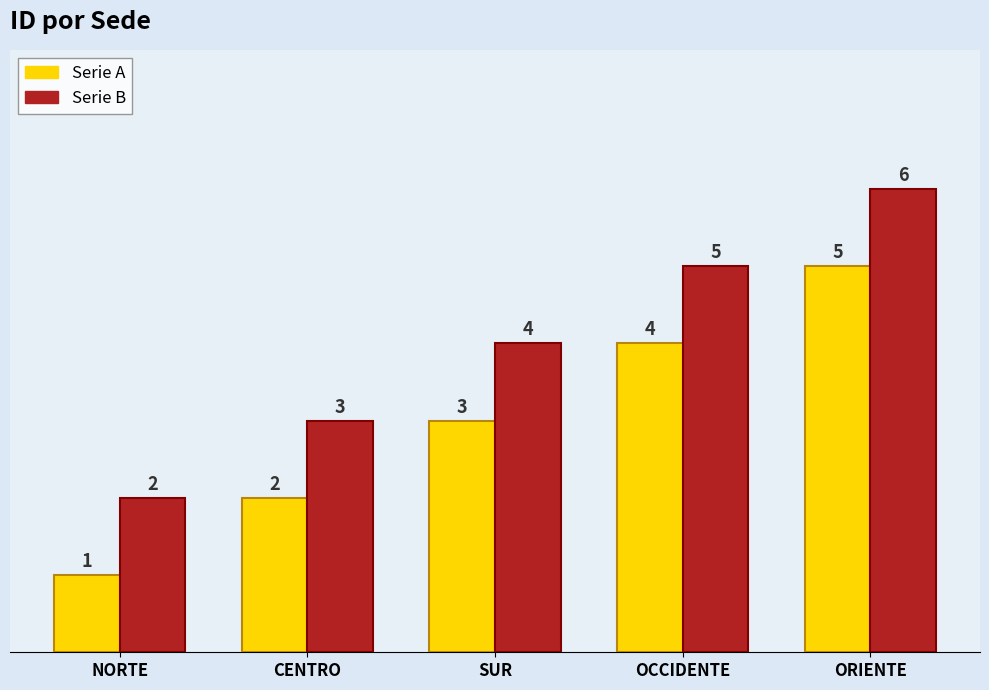

Reading left to right, extract all data points from this chart.

Serie A: 1	2	3	4	5
Serie B: 2	3	4	5	6